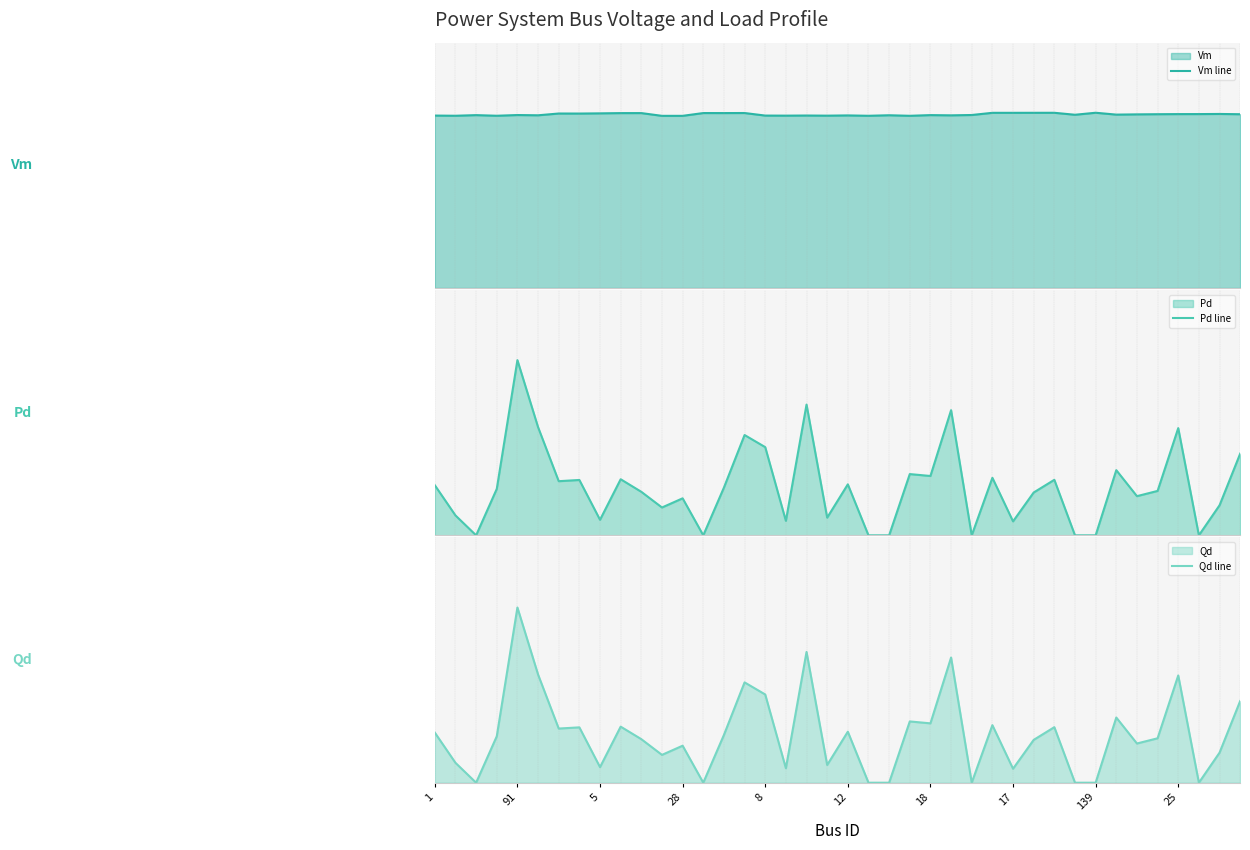

Which has a higher value, 91 or 18?

91